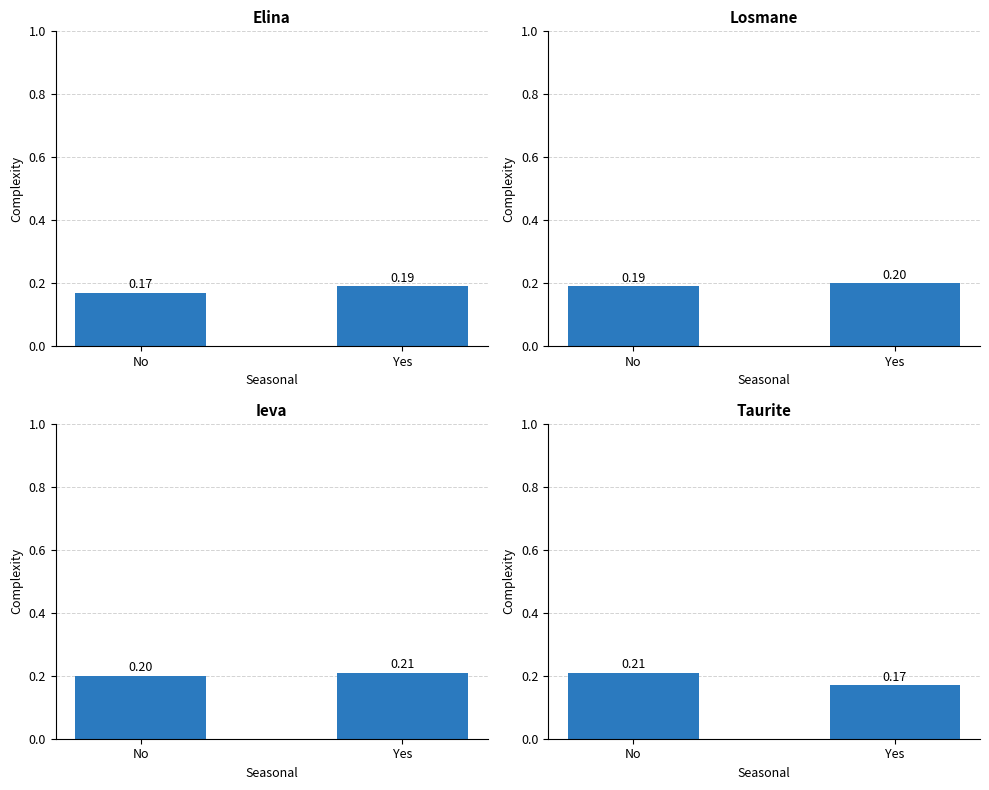

What are all the series names shown in the legend?

Elina, Losmane, Ieva, Taurite